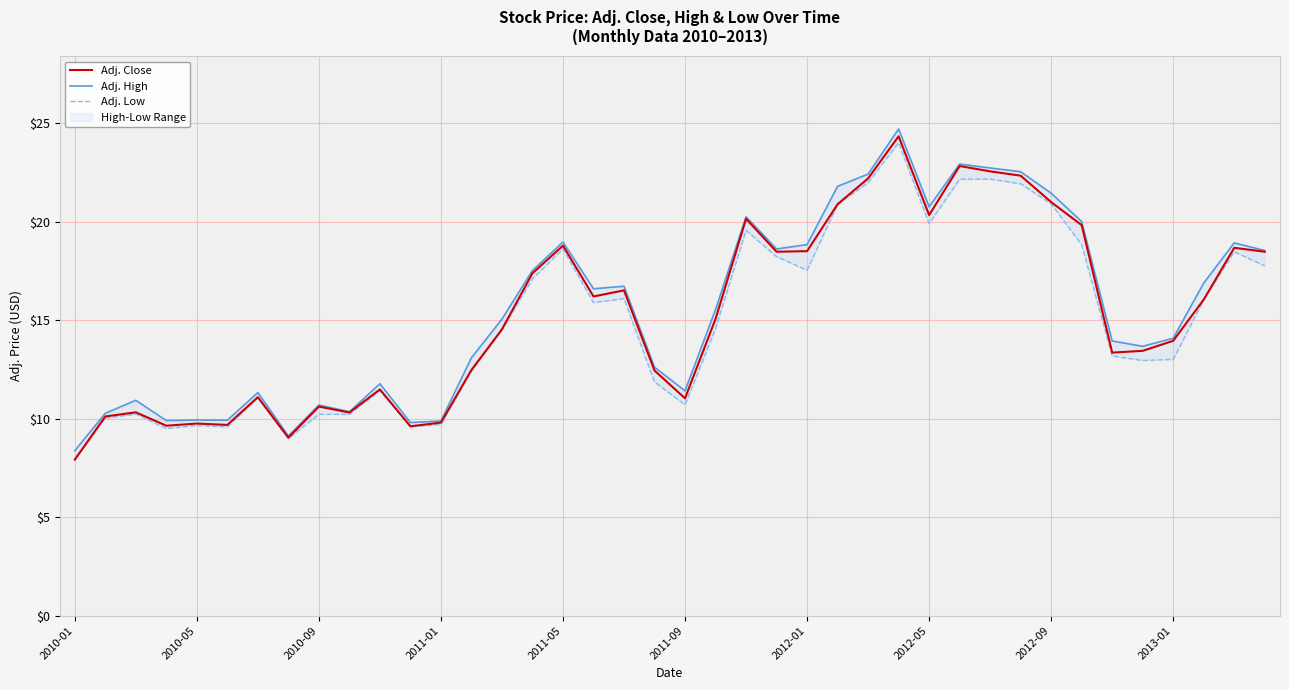

What is the maximum value for Adj. Close?

24.3